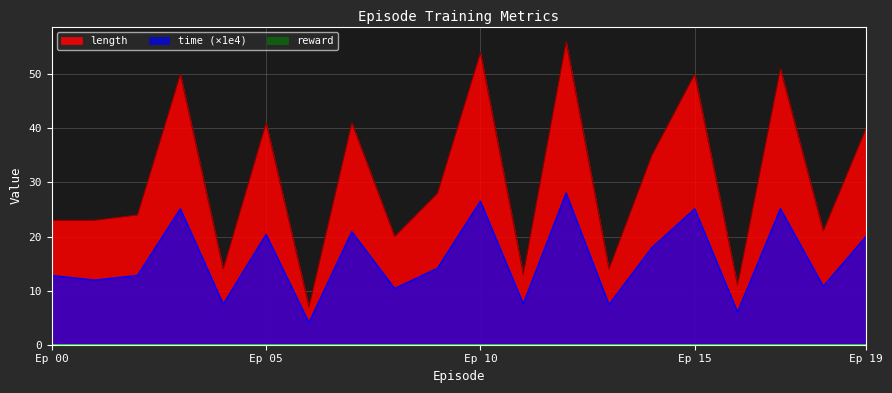

What is the difference between the second highest and minimum values in the time series?

22.4